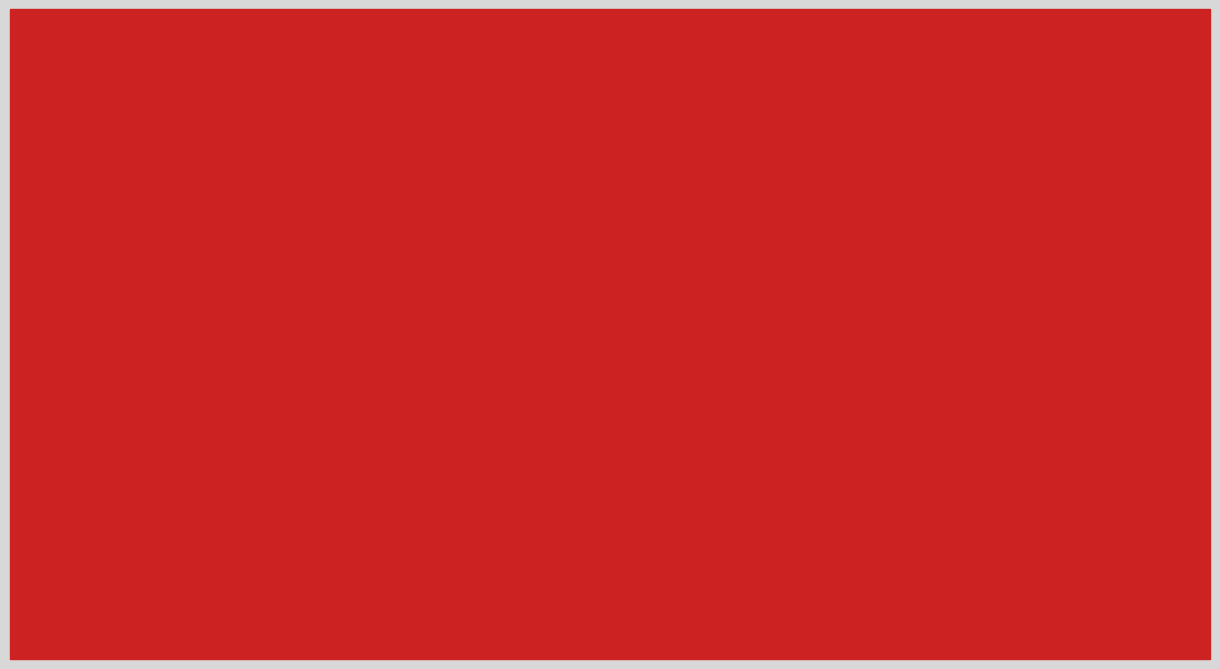

What is the greatest value displayed?

357.0